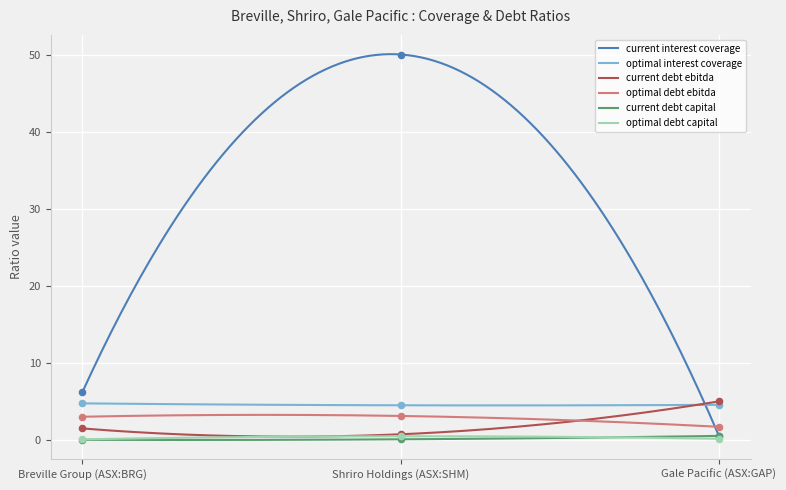

What are all the series names shown in the legend?

current_interest_coverage, optimal_interest_coverage, current_debt_ebitda, optimal_debt_ebitda, current_debt_capital, optimal_debt_capital